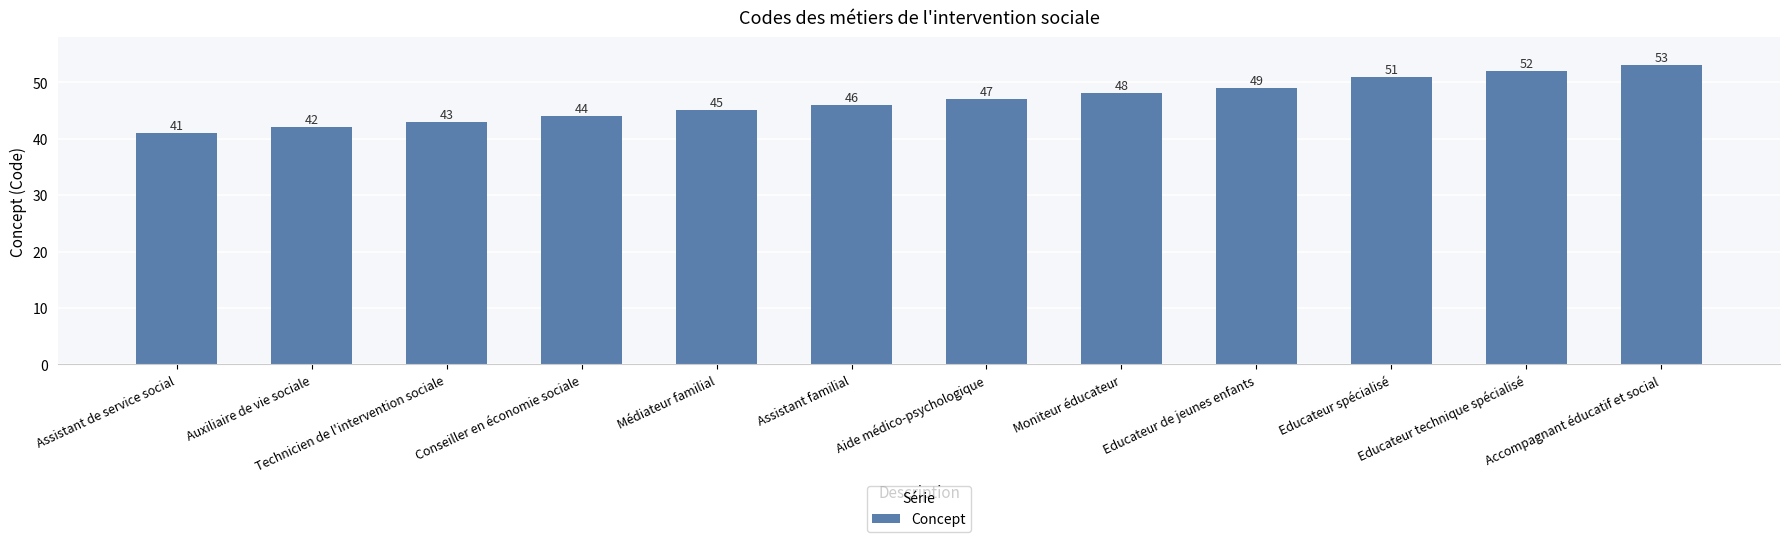

Are the bars grouped side by side (vs. stacked)?

No